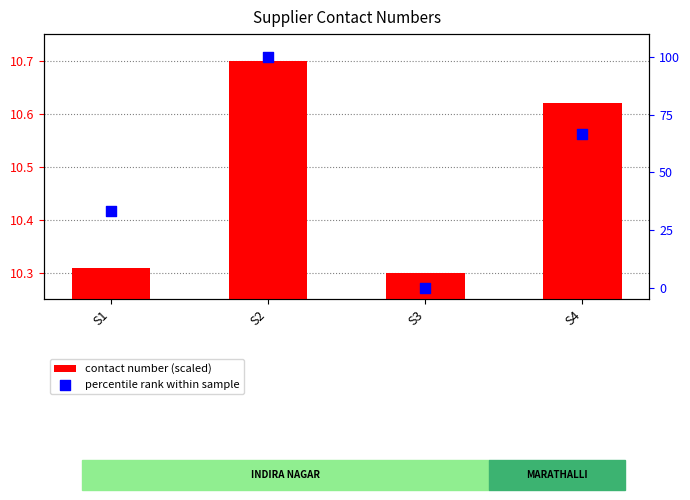

At which category is the sum across all series the highest?

S2